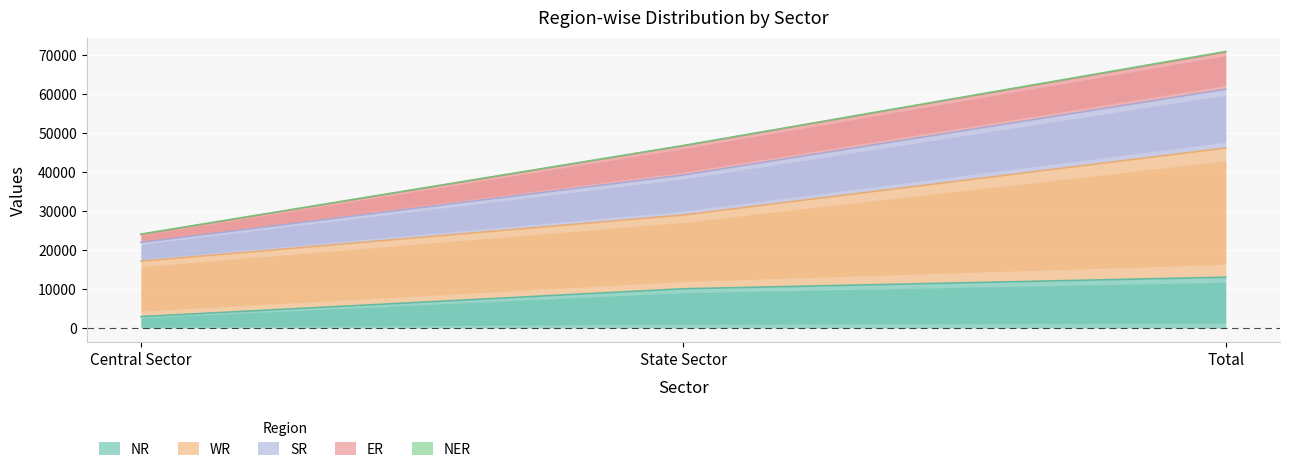

How many WR values are between 17149 and 46122?

3